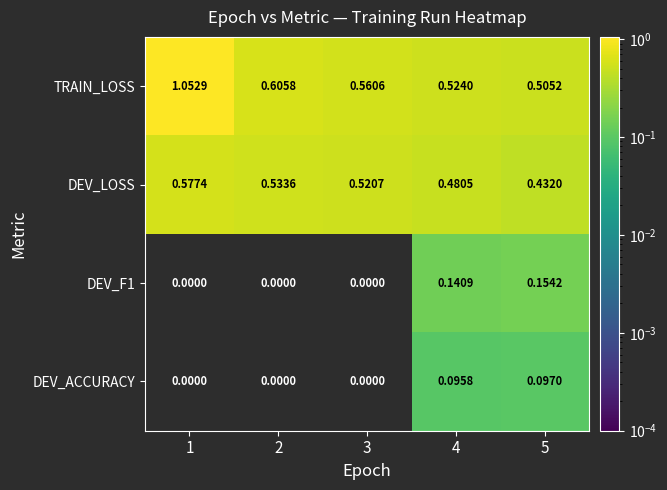

Between 1 and 5, which series saw the biggest shift?

TRAIN_LOSS